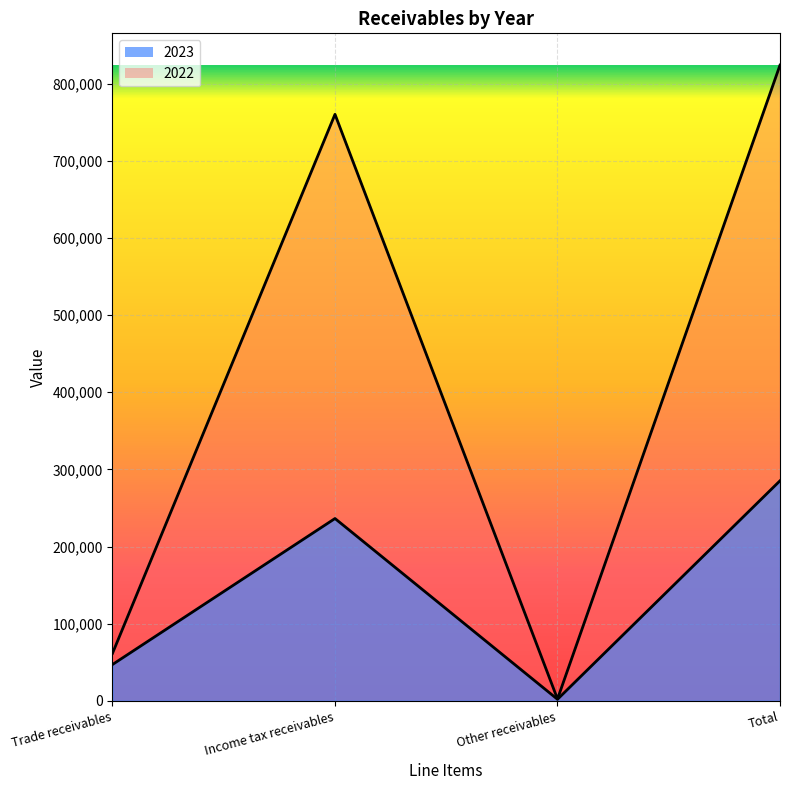

Reading left to right, transcribe all the data shown in this chart.

2023: 47017	236324	1936	285277
2022: 61510	760439	2286	824235